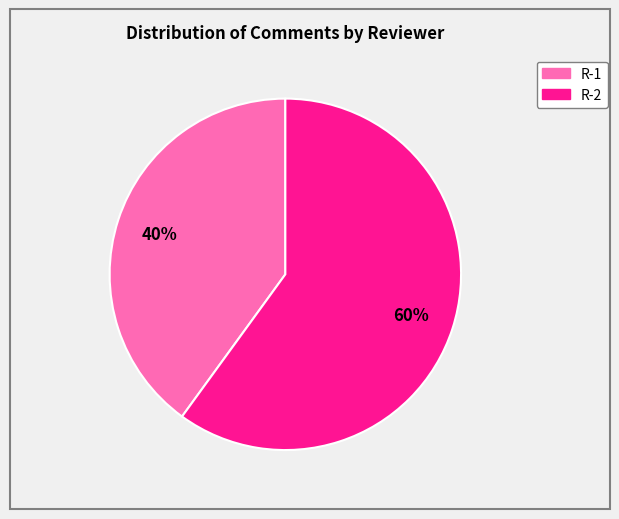

To the nearest percent, what percentage of the pie is R-1?

40%